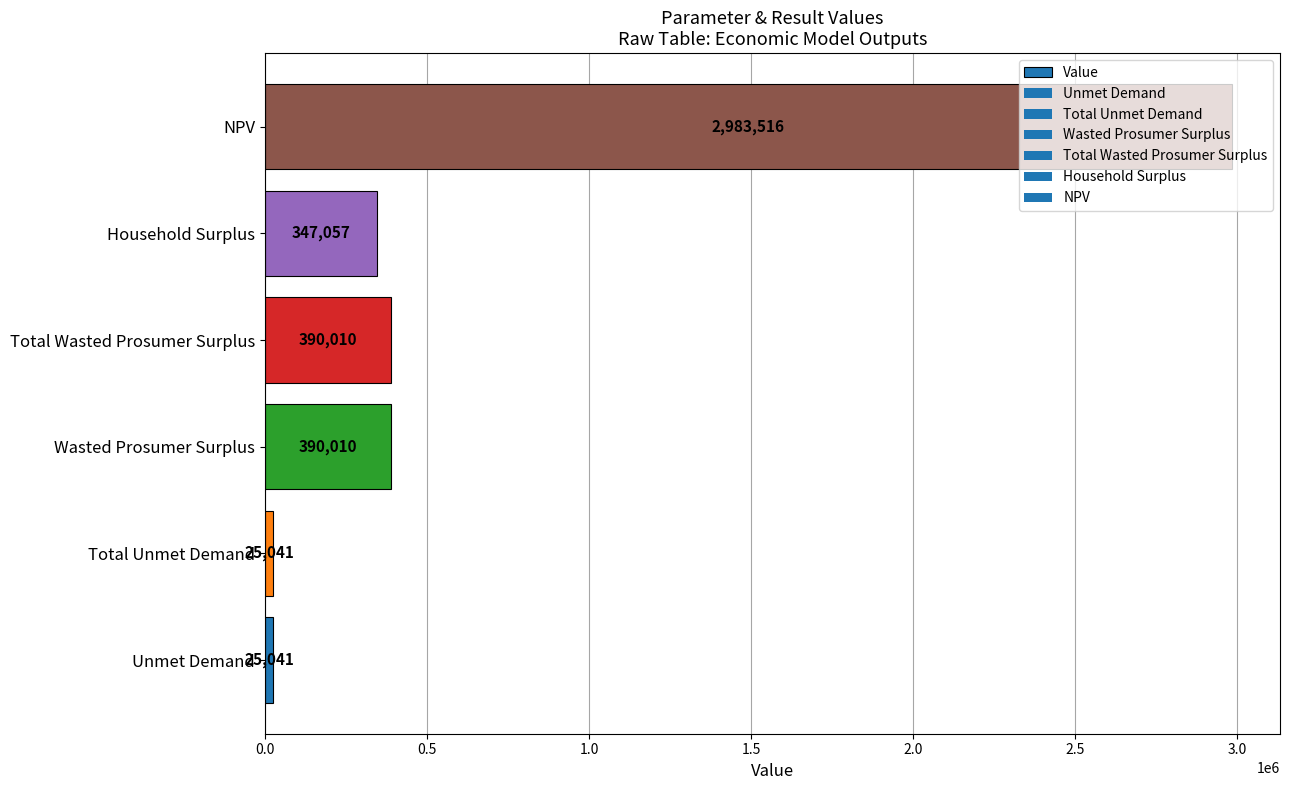

At which category does the chart reach its peak across all series?

NPV